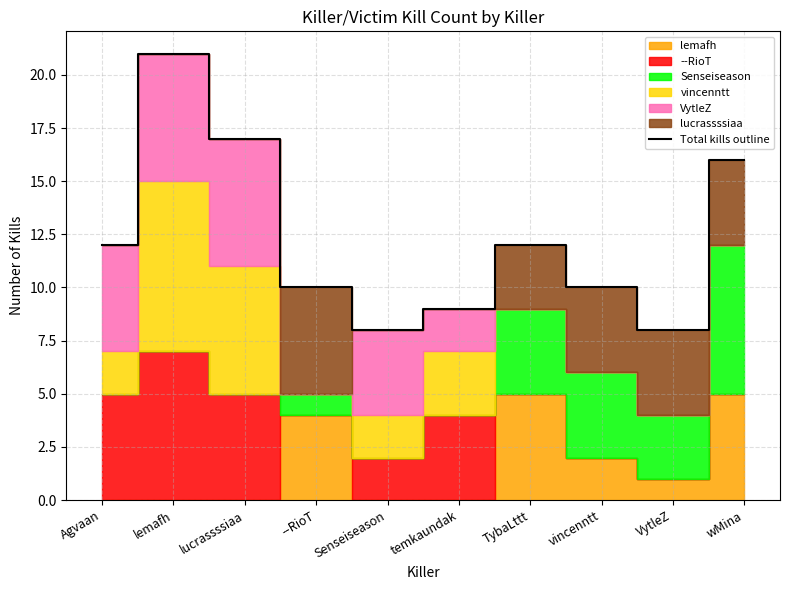

Reading left to right, what are all the values shown in this chart?

12	21	17	10	8	9	12	10	8	16